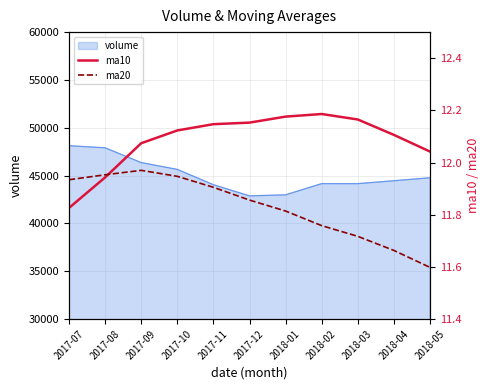

Read the ma10 value at 2017-10.

12.1